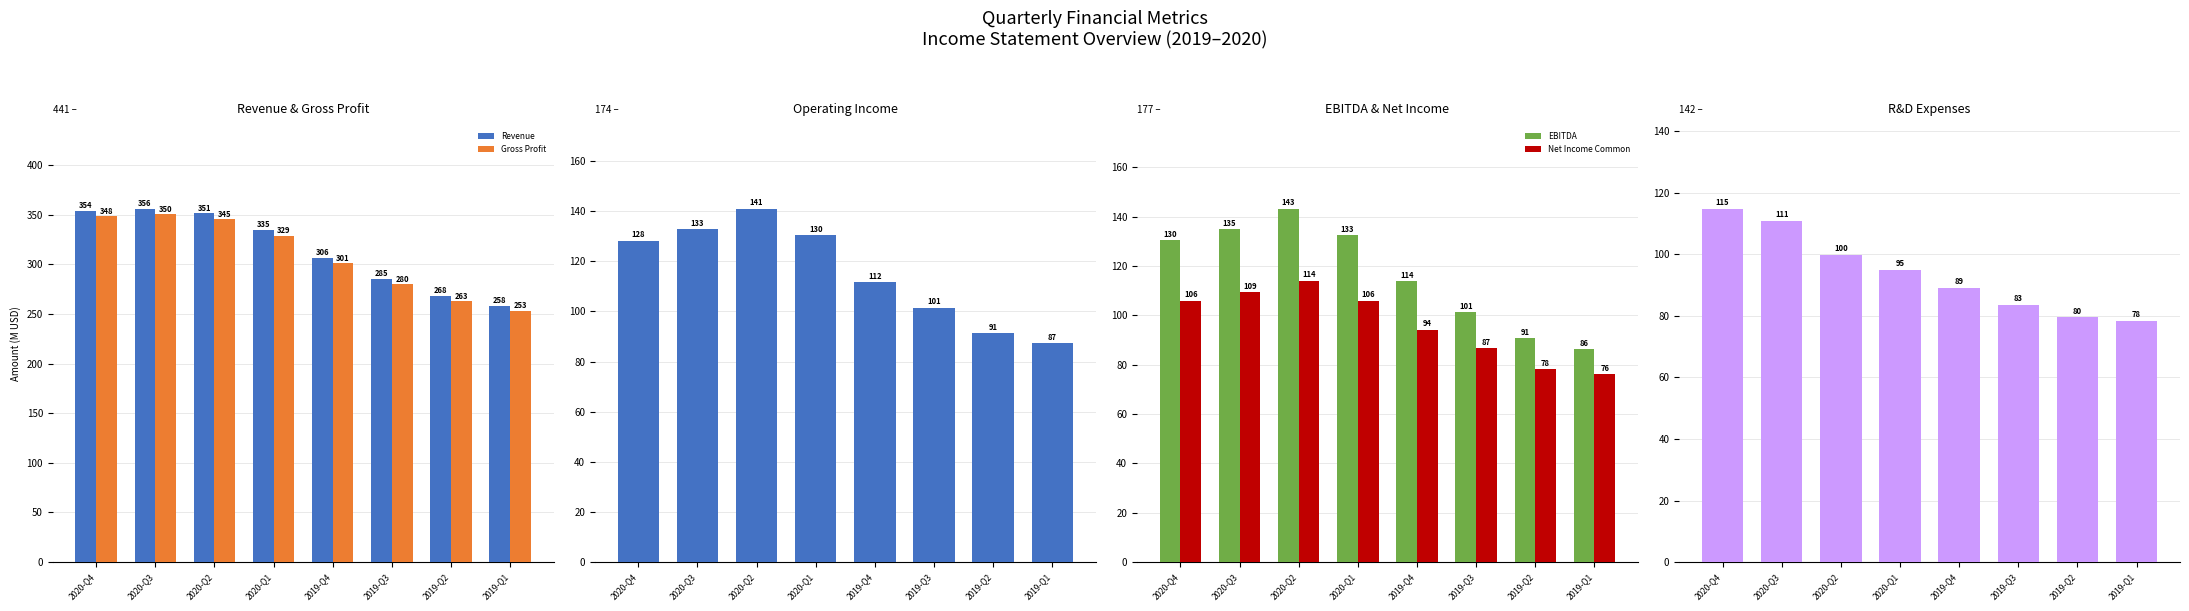

Is the value of Net Income Common at 2019-Q1 greater than the value of Revenue at 2020-Q4?

No